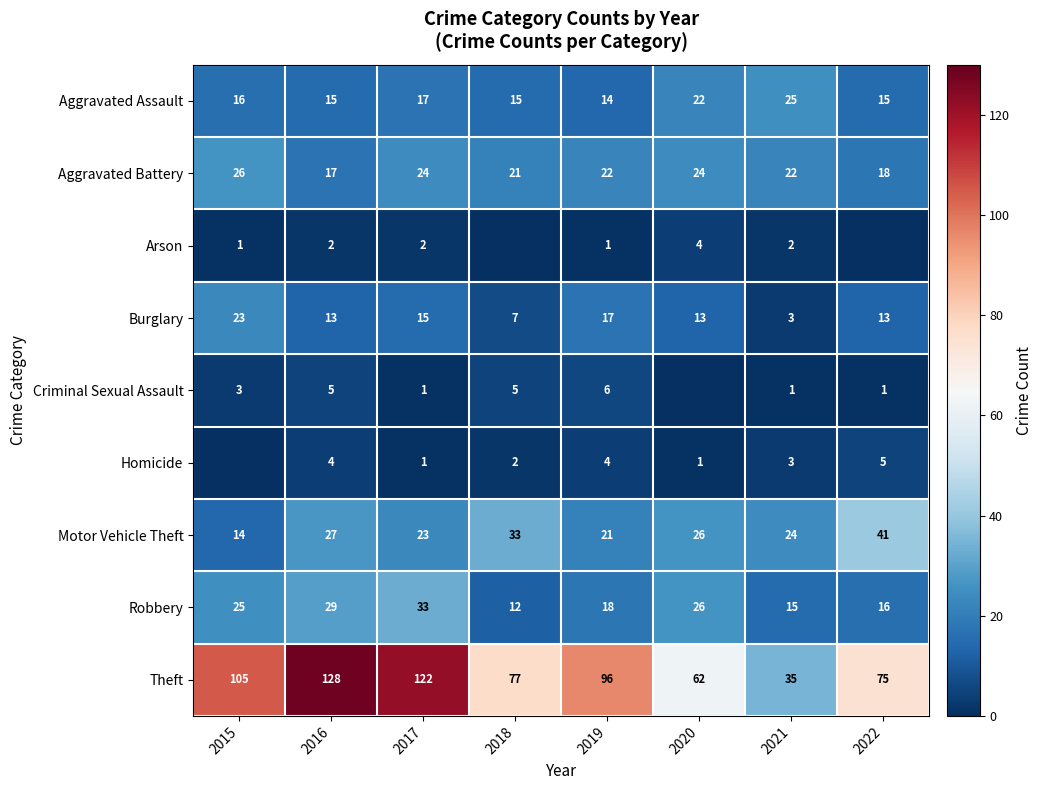

At which label is Motor Vehicle Theft closest to 27?

2016